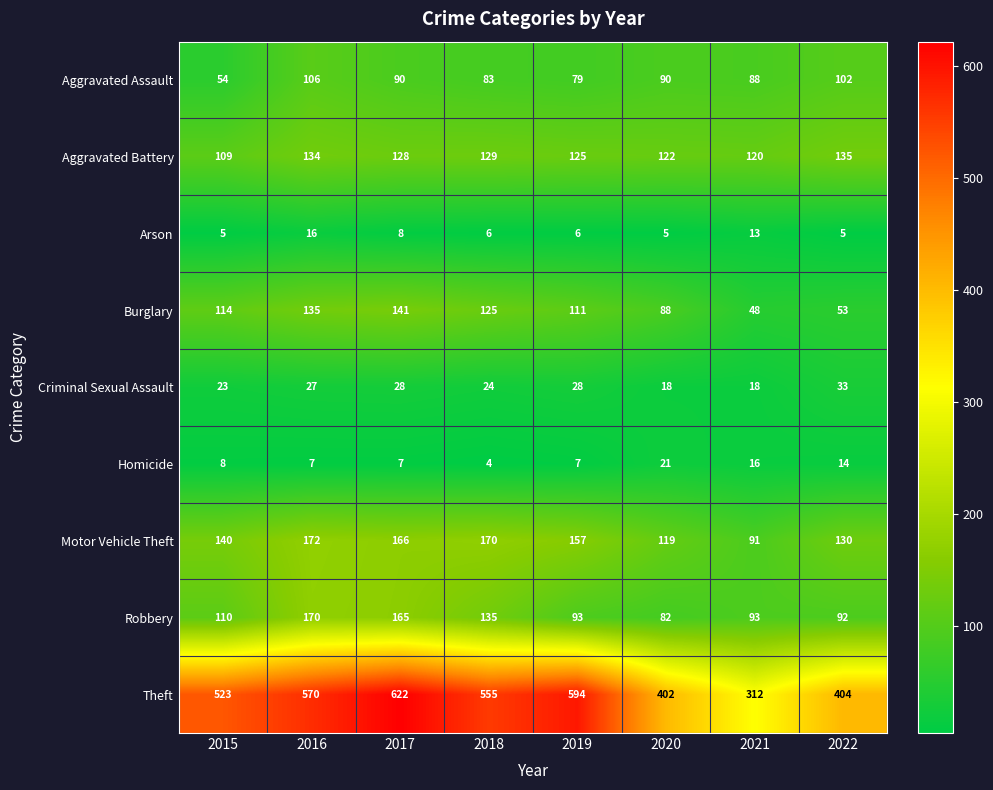

At which label does Motor Vehicle Theft first exceed 157?

2016